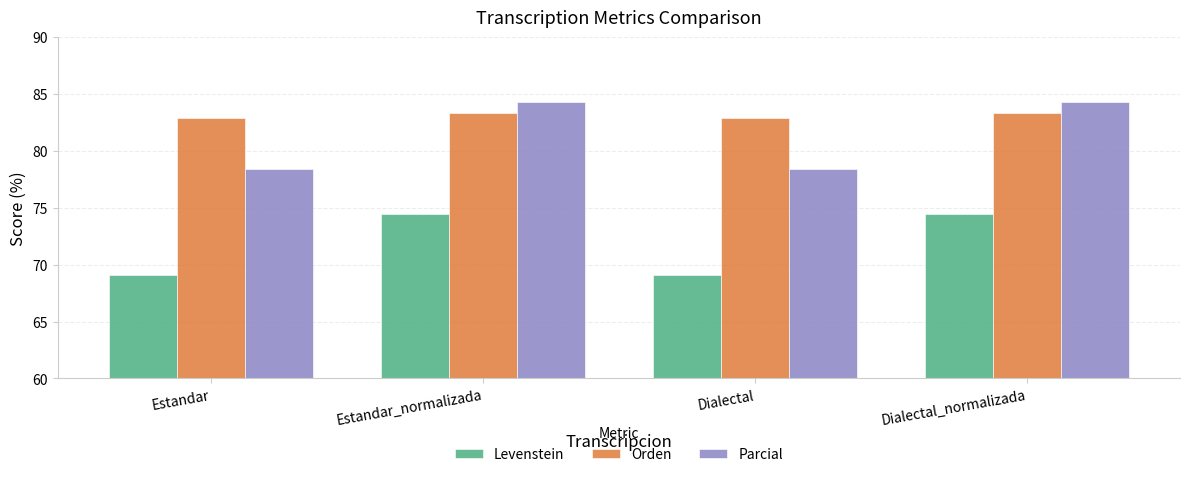

What is the total value across all series at Estandar?

230.3